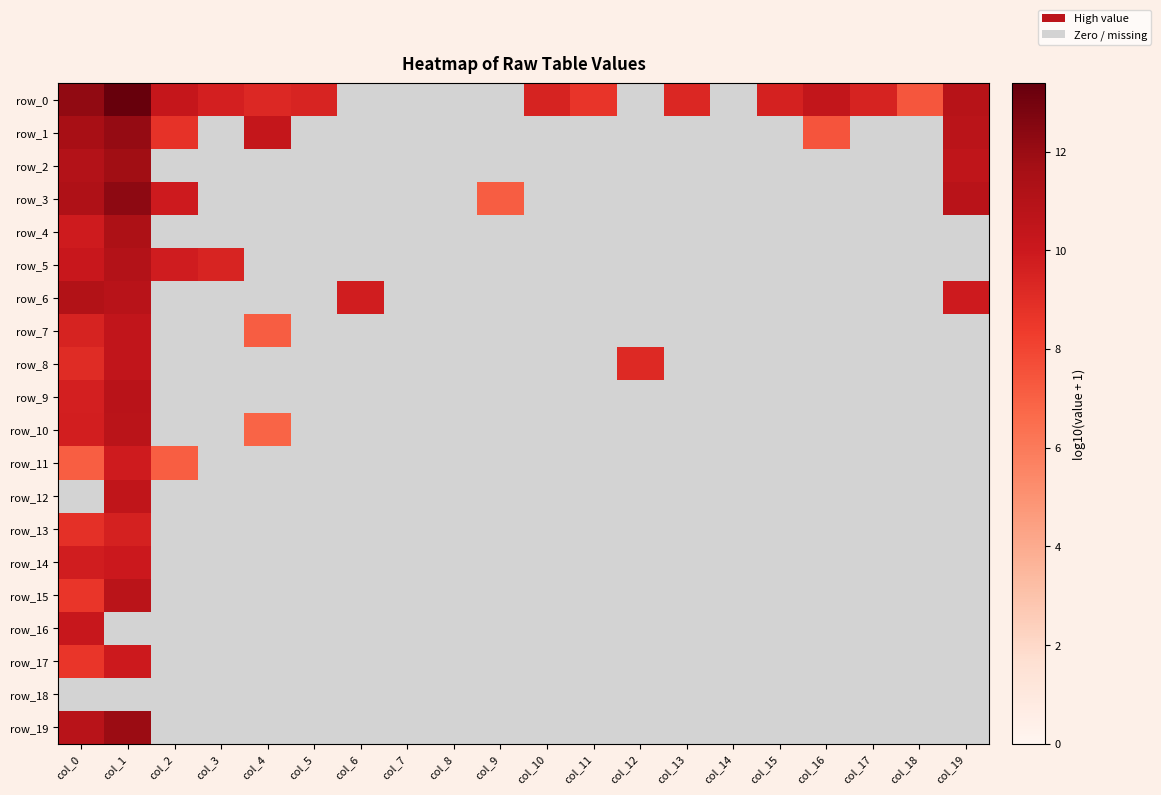

What is the minimum value for row_14?

9.7